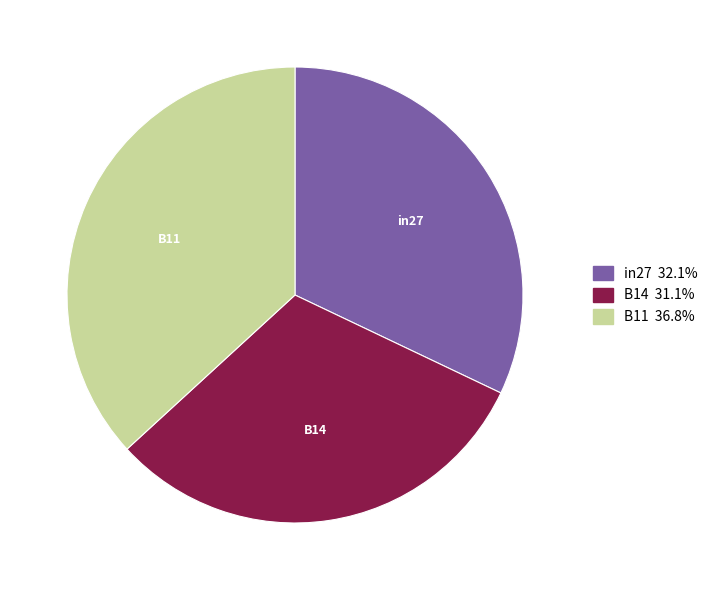

Which has a higher value, B11 or B14?

B11